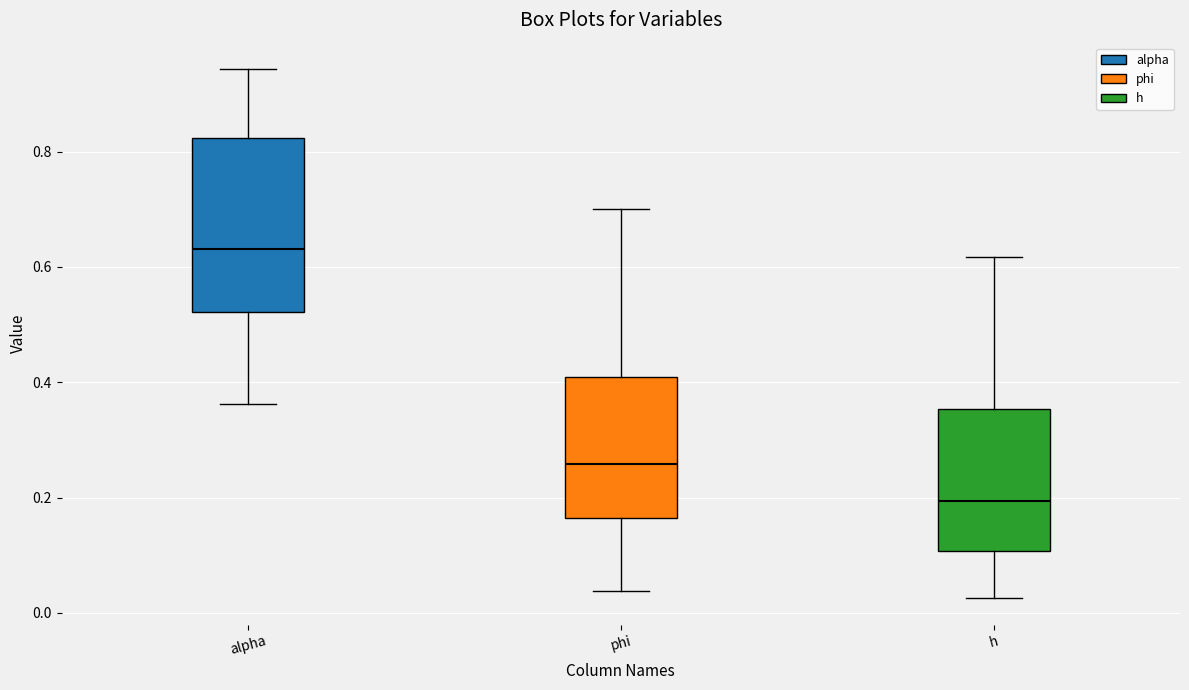

Reading left to right, read every box against the y-axis: the position of its median line, the range the box covers, and the ends of its whiskers. The values are not printed on the chart, so give them approximately, as read against the axis.

alpha: median 0.64, box 0.52 to 0.82, whiskers 0.36 to 0.94
phi: median 0.26, box 0.16 to 0.40, whiskers 0.04 to 0.70
h: median 0.20, box 0.10 to 0.36, whiskers 0.02 to 0.62